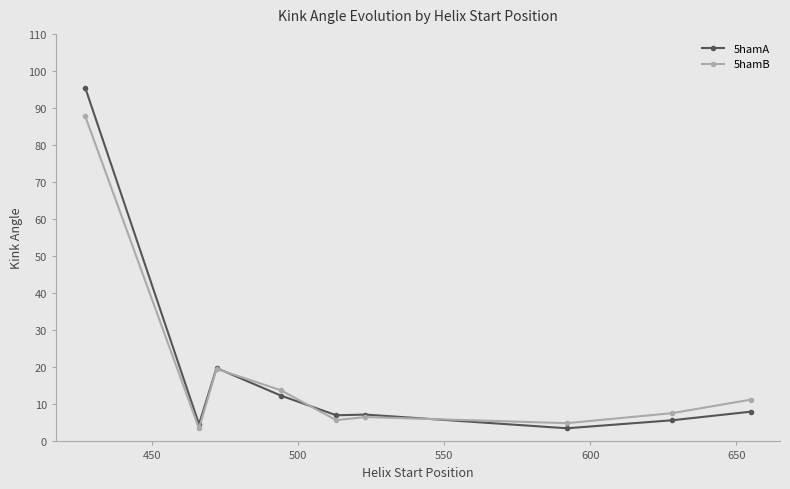

What is the value of the 5hamA point at the 7th from the left?

3.5